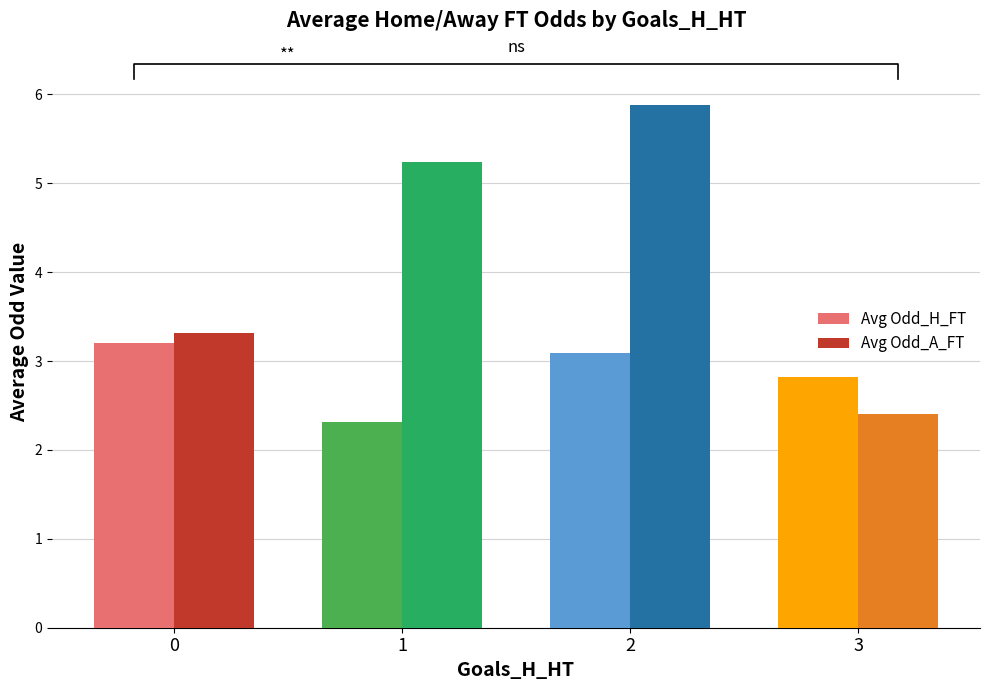

What is the smallest value displayed?

2.3